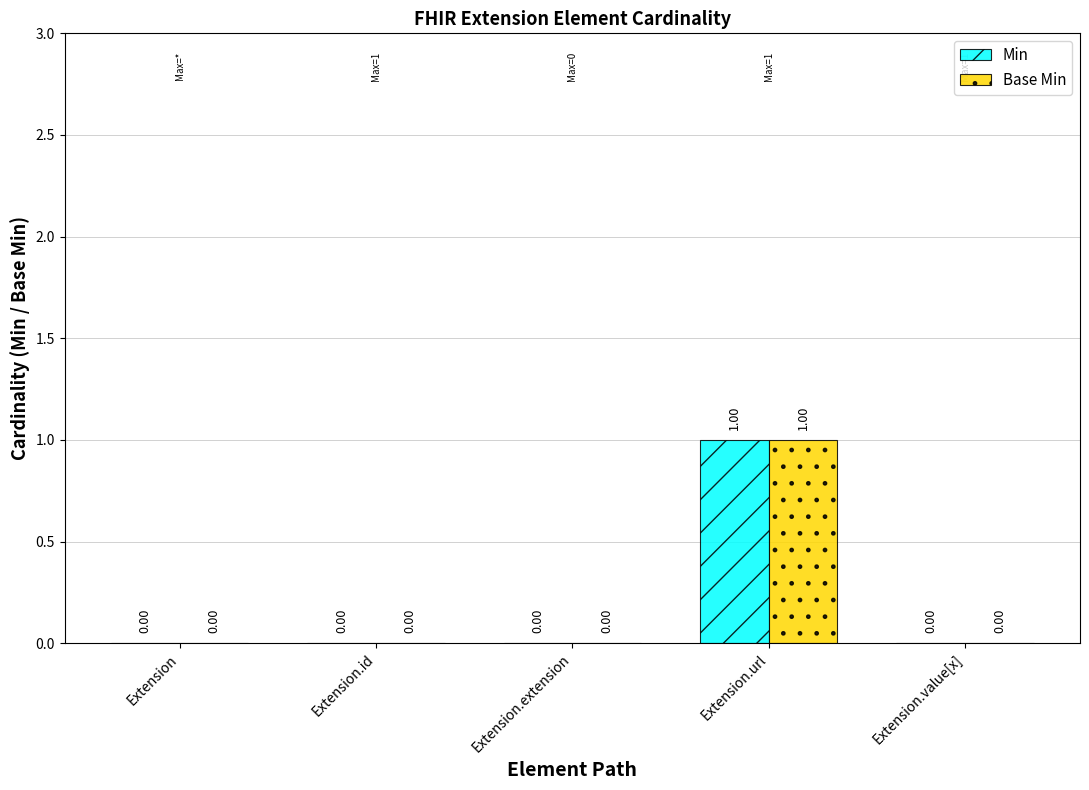

Which category has the highest value across all series?

Extension.url